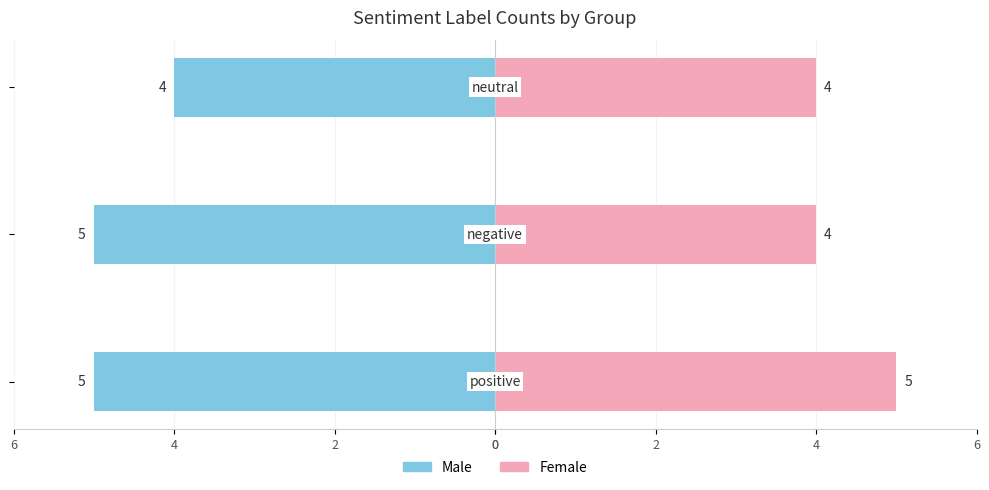

Reading left to right, extract all data points from this chart.

Male: -5	-5	-4
Female: 5	4	4